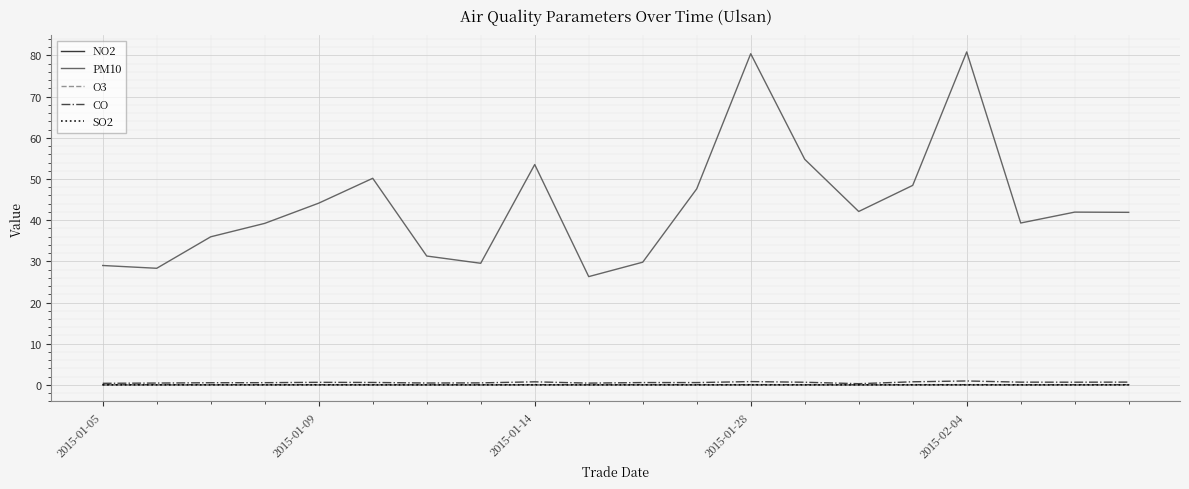

What is the maximum value shown in the chart?

80.9